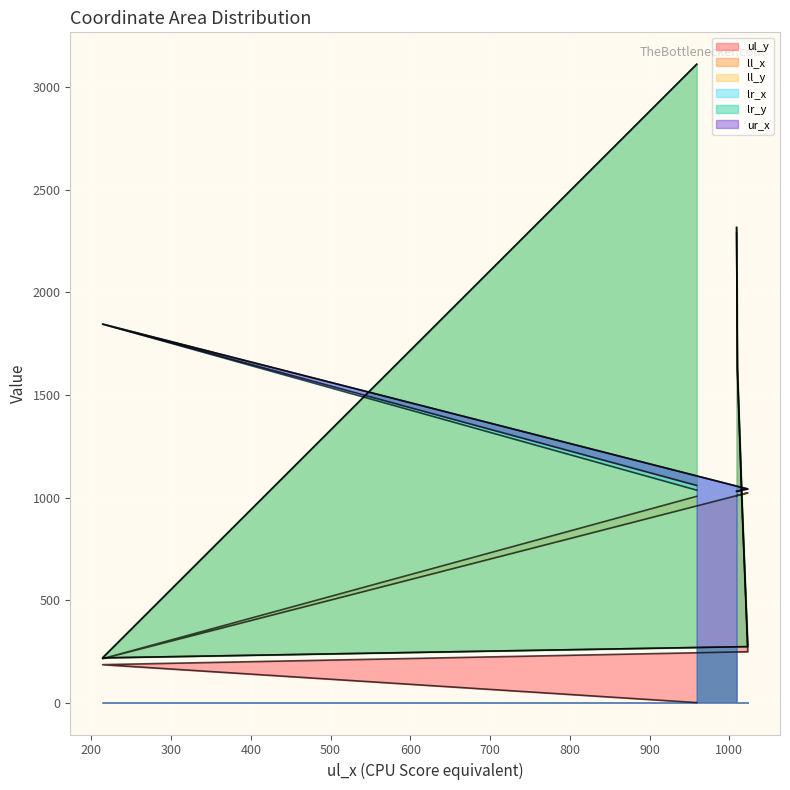

Which series has the widest spread of values?

ll_y